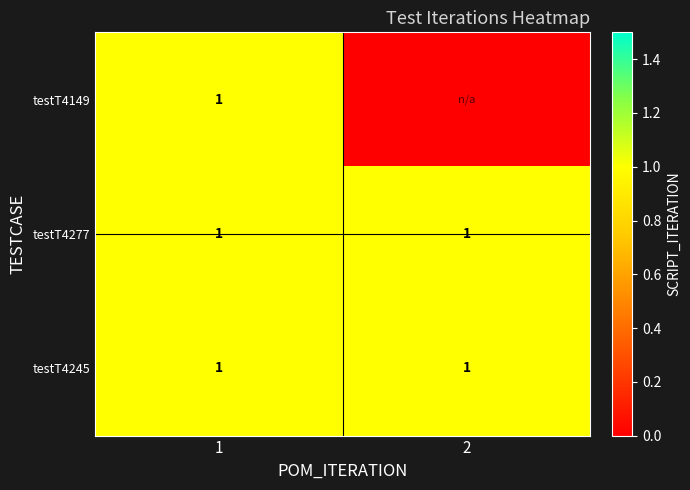

Read the testT4245 value at 2.

1